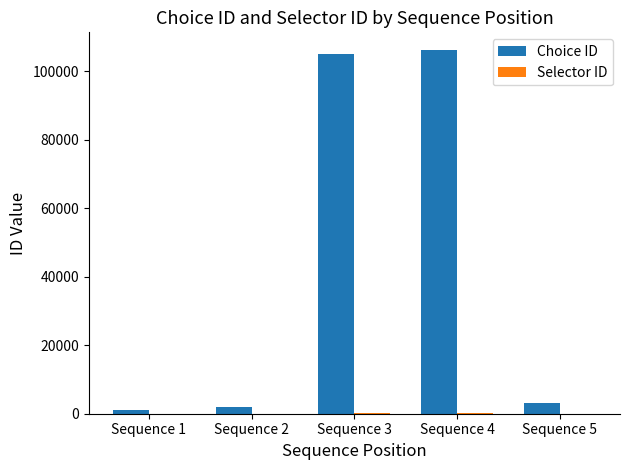

Which series has the largest total across all categories?

Choice ID